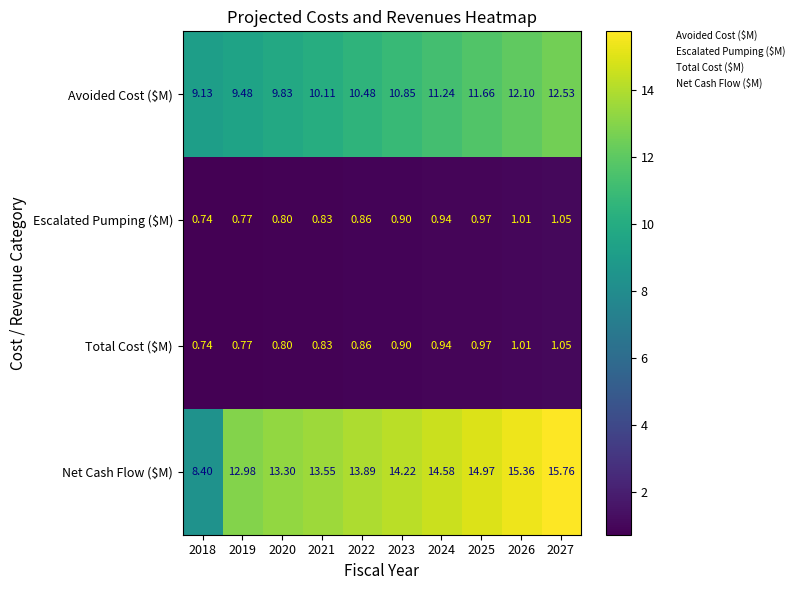

What is the spread (max minus min) of values at 2024?

13.6